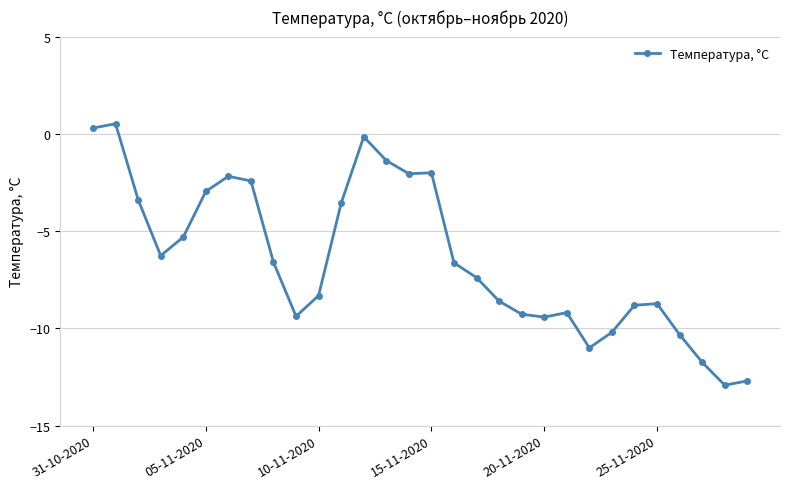

True or false: there are more than 2 points higher than both neighbors.

True